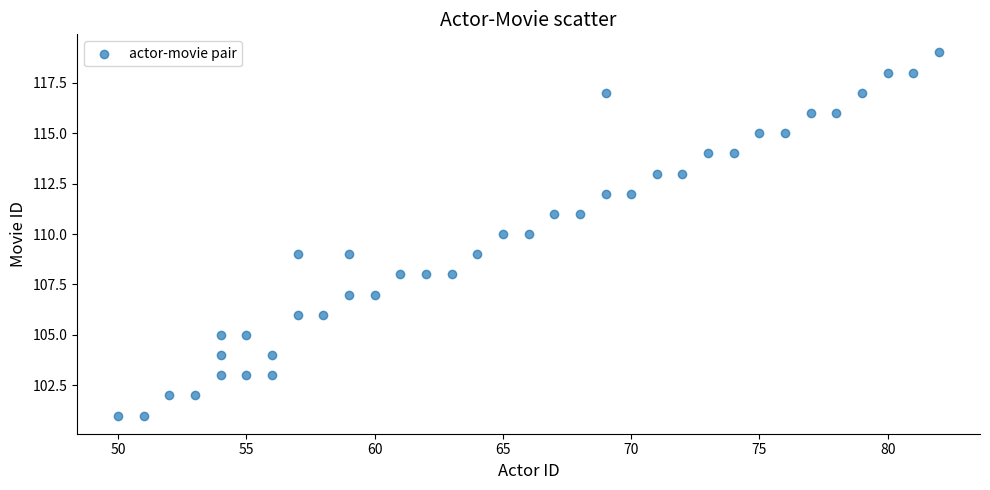

What is the range of Y values (max minus min)?

18